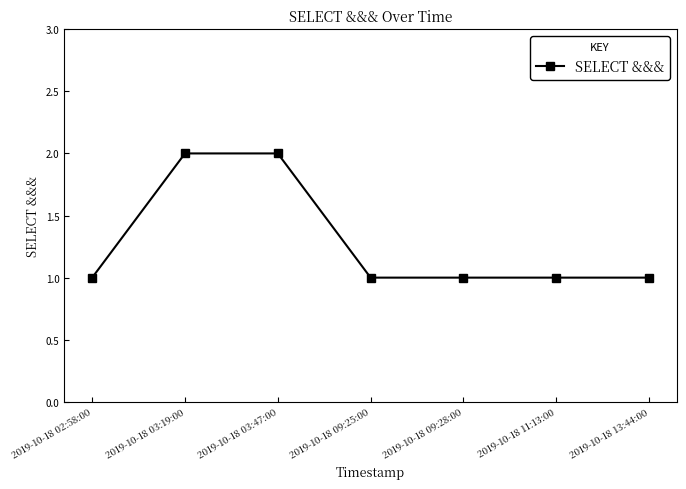

What is the label of the 5th point from the left?

2019-10-18 09:28:00